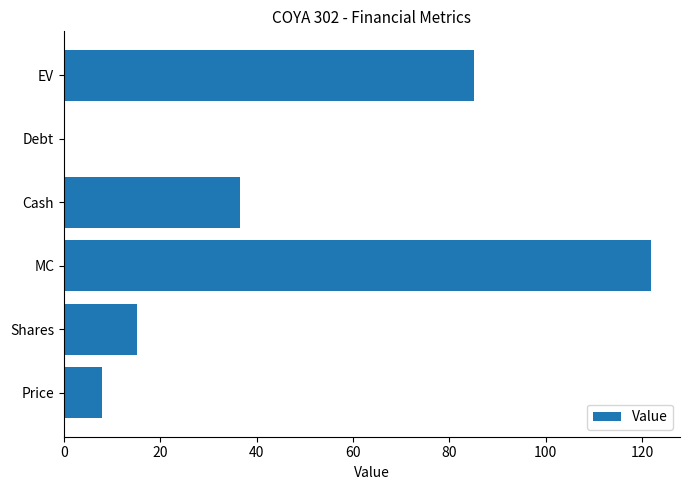

Which has a higher value, EV or Cash?

EV